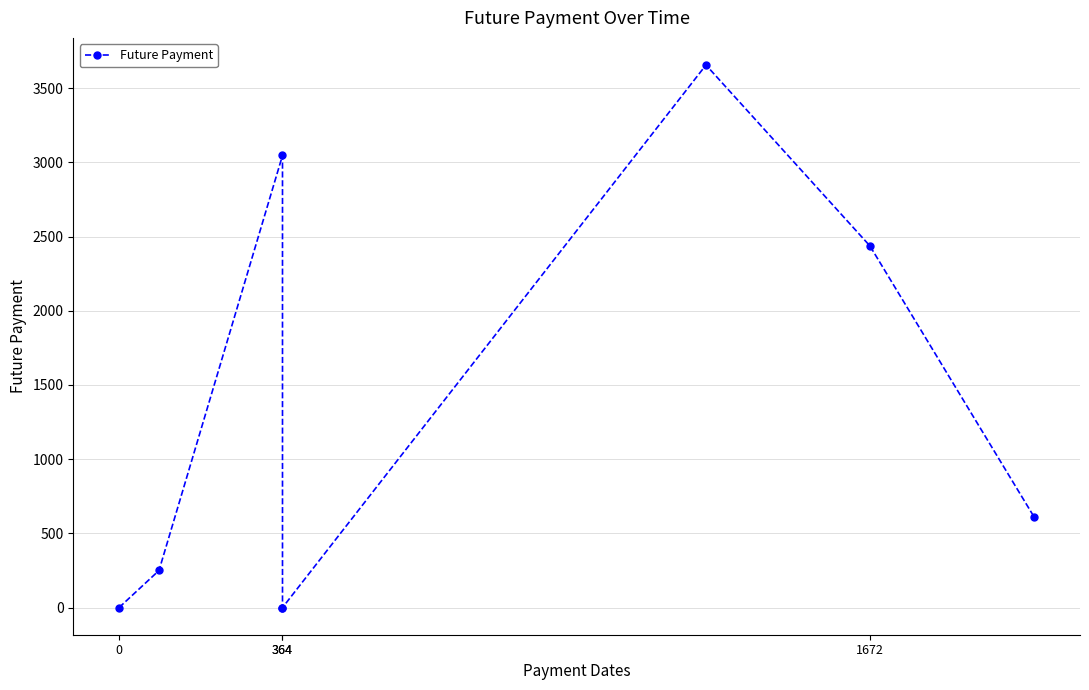

True or false: the data shows 449.0 at 364.

False